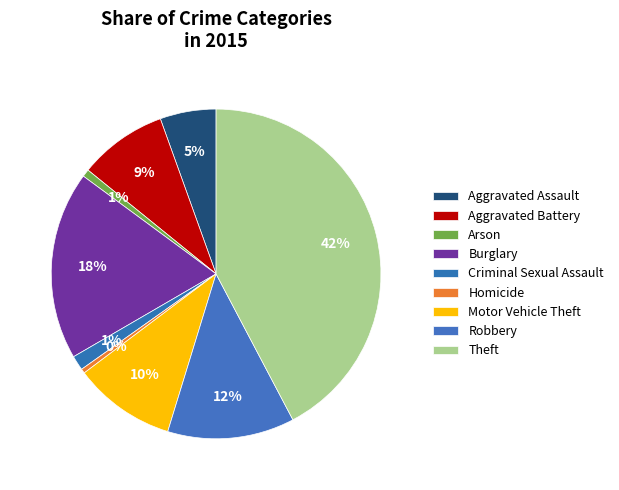

Count the number of slices in the pie.

9